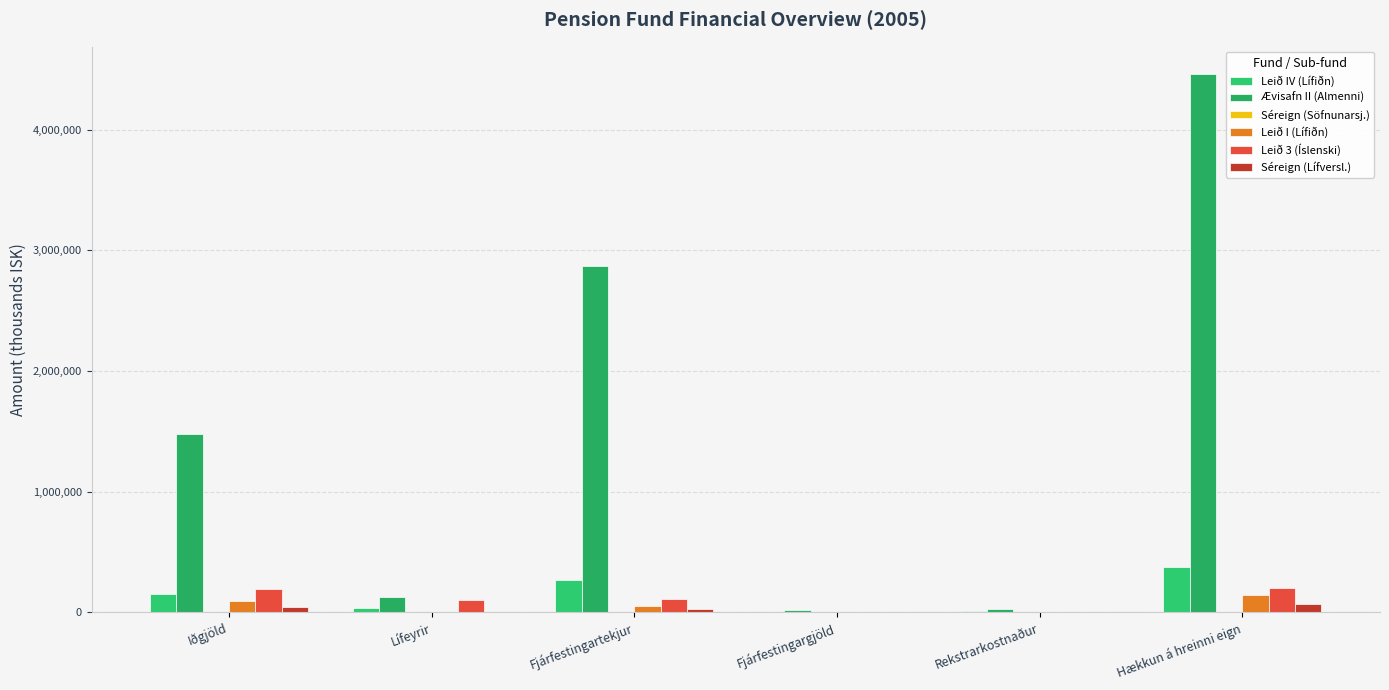

How many groups of bars are there?

6